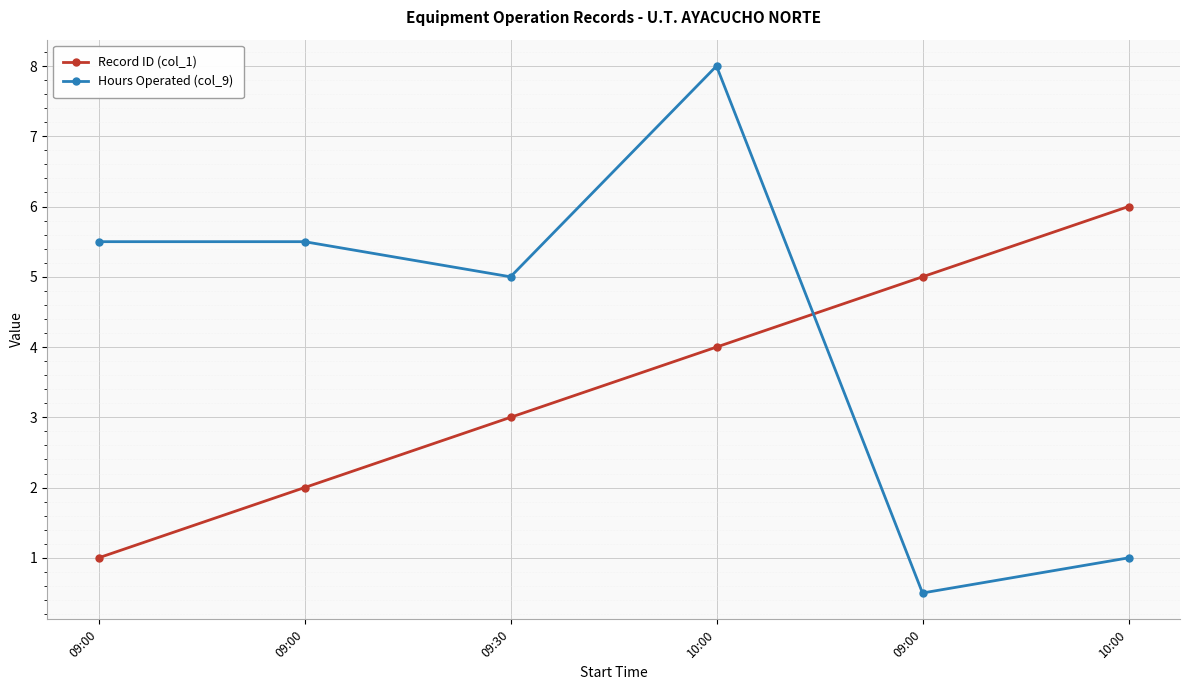

Where does the Hours Operated (col_9) series first go above 5?

09:00